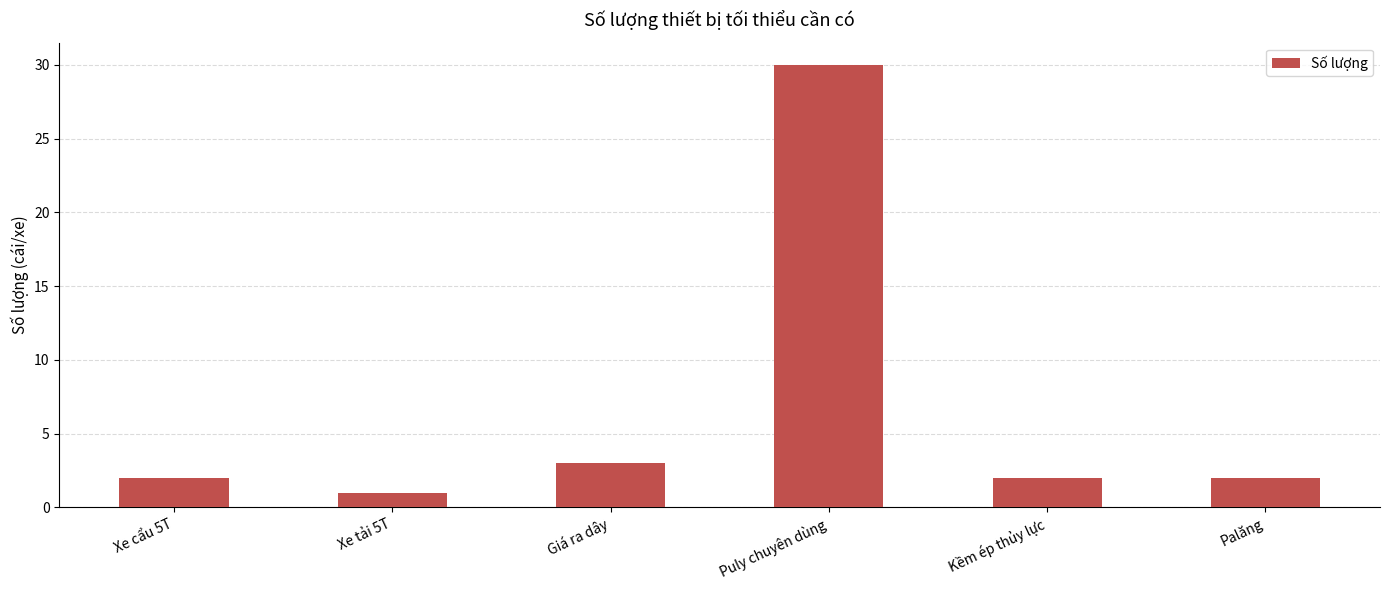

How many bars are there in total?

6